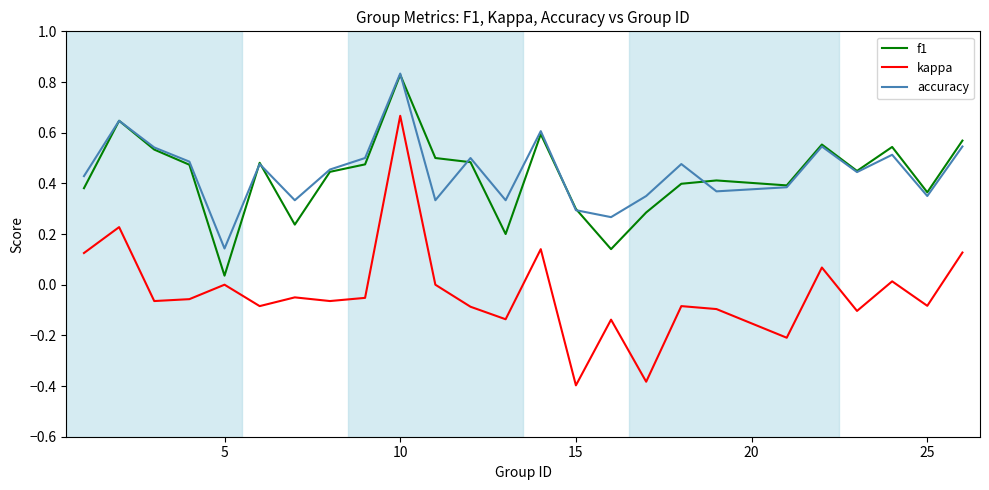

True or false: accuracy and kappa cross at least once.

False